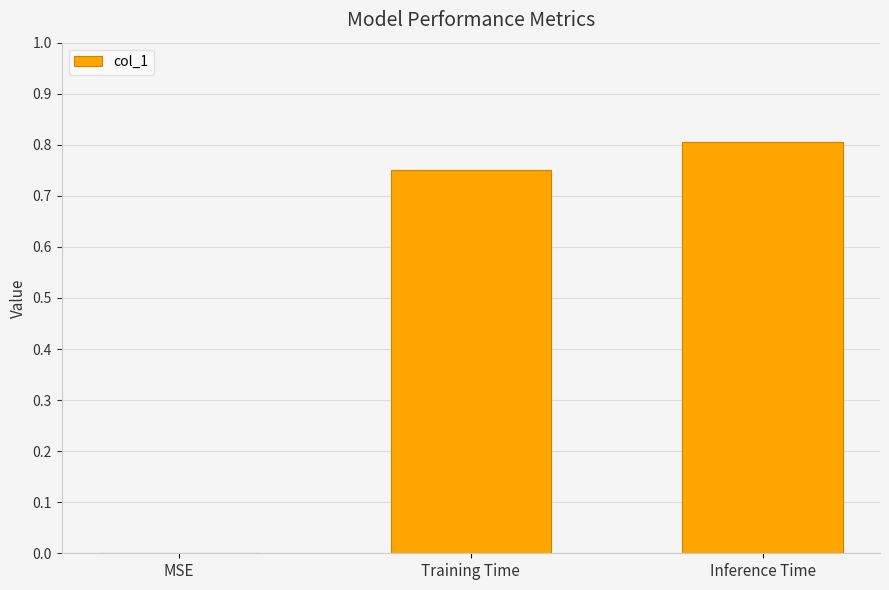

At which label is the value closest to 0?

MSE